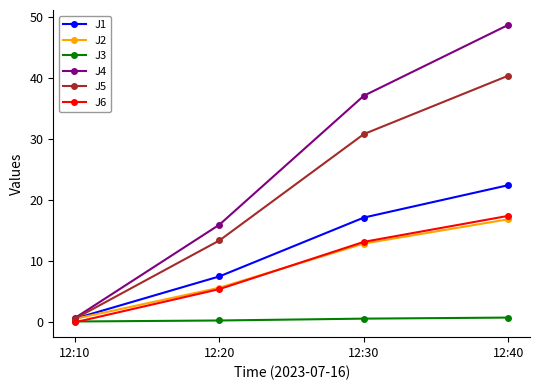

Which series has the largest total across all categories?

J4